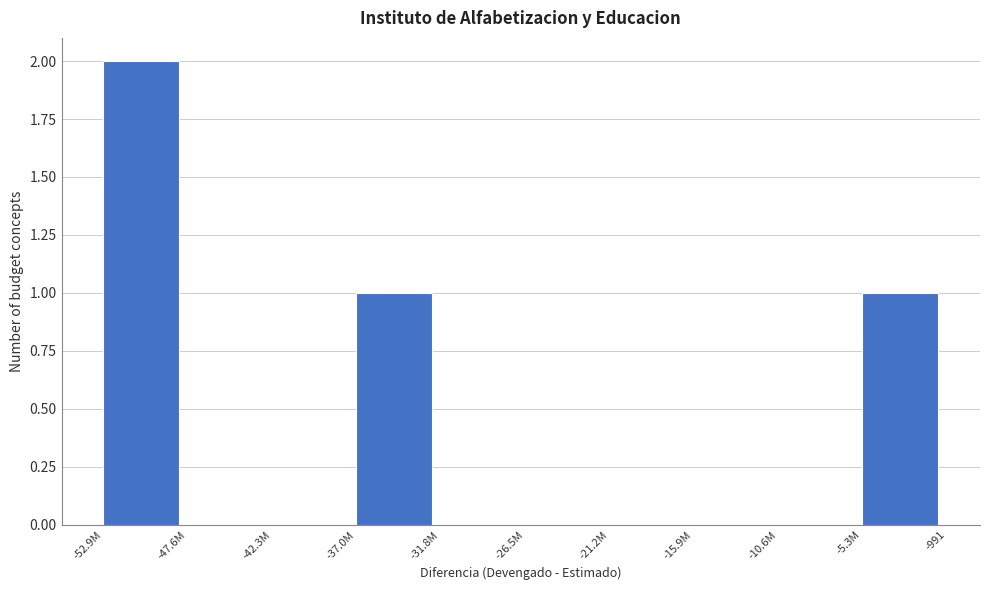

Reading left to right, transcribe all the data shown in this chart.

-52.9M=2	-47.6M=0	-42.3M=0	-37.0M=1	-31.8M=0	-26.5M=0	-21.2M=0	-15.9M=0	-10.6M=0	-5.3M=1